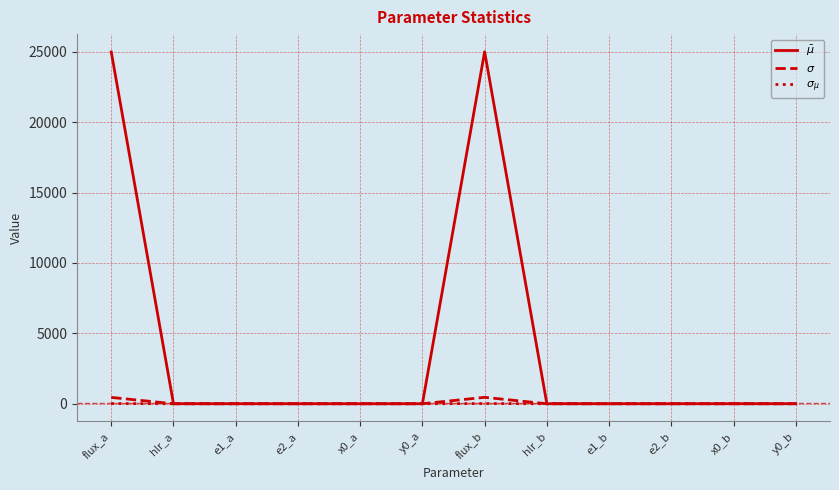

In $\sigma$, how many points are higher than both neighbors (excluding endpoints)?

3